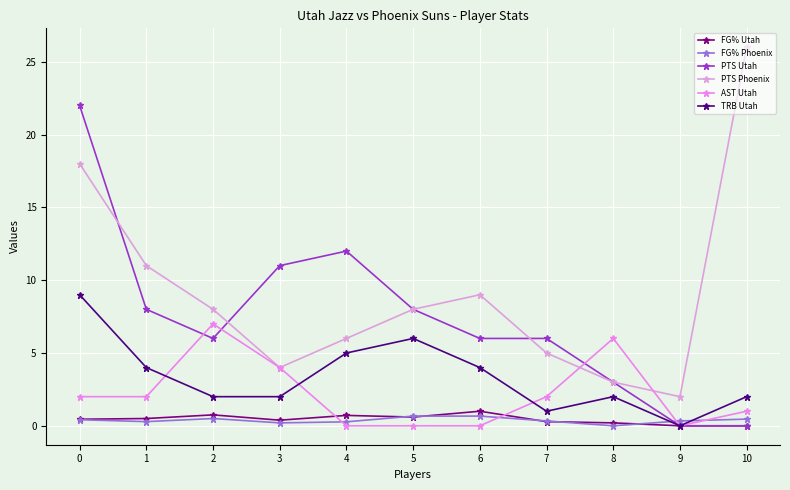

How many values in the FG% Phoenix series exceed 0?

10